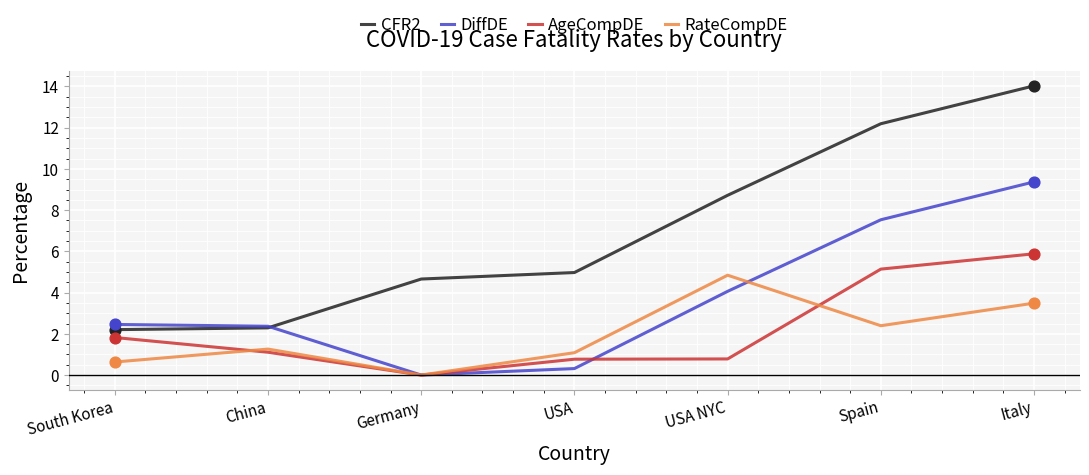

Which series has the largest total across all categories?

CFR2